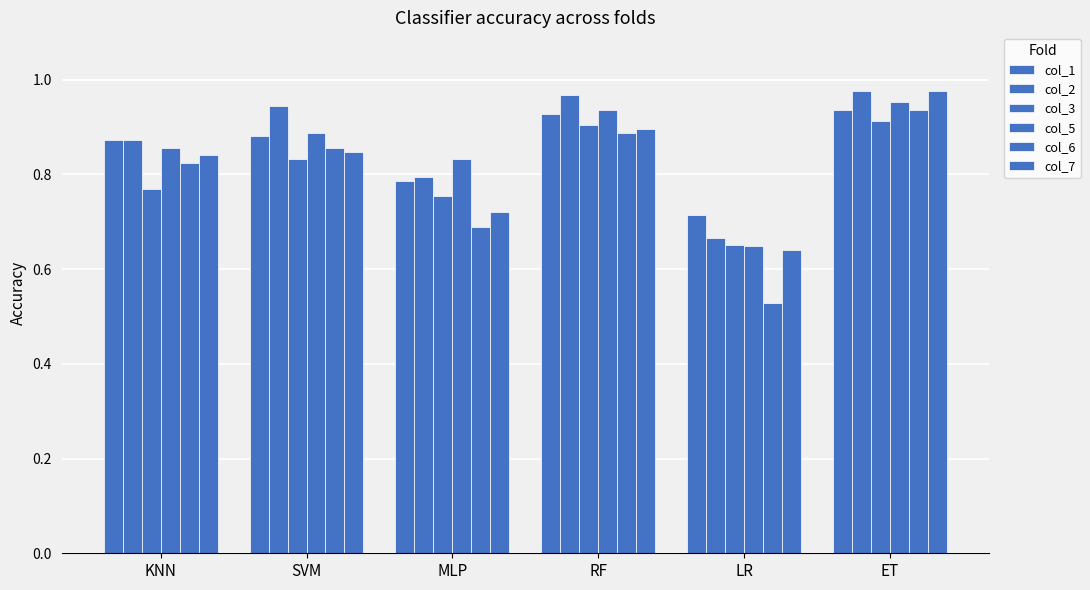

How many bars are there in total?

36